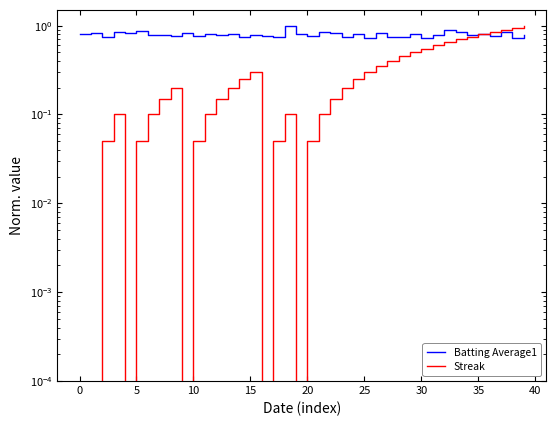

What is the label of the 5th point from the right?

35